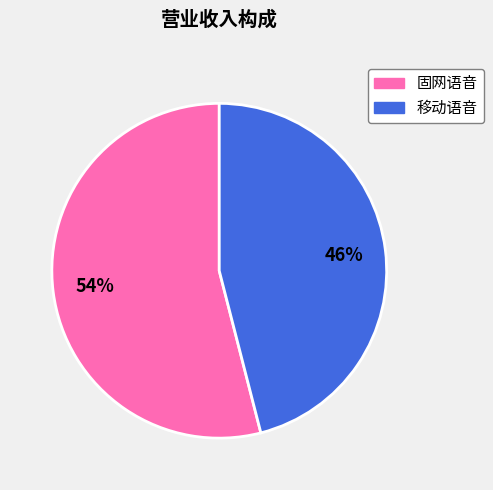

Is there any slice that represents more than half of the pie?

Yes